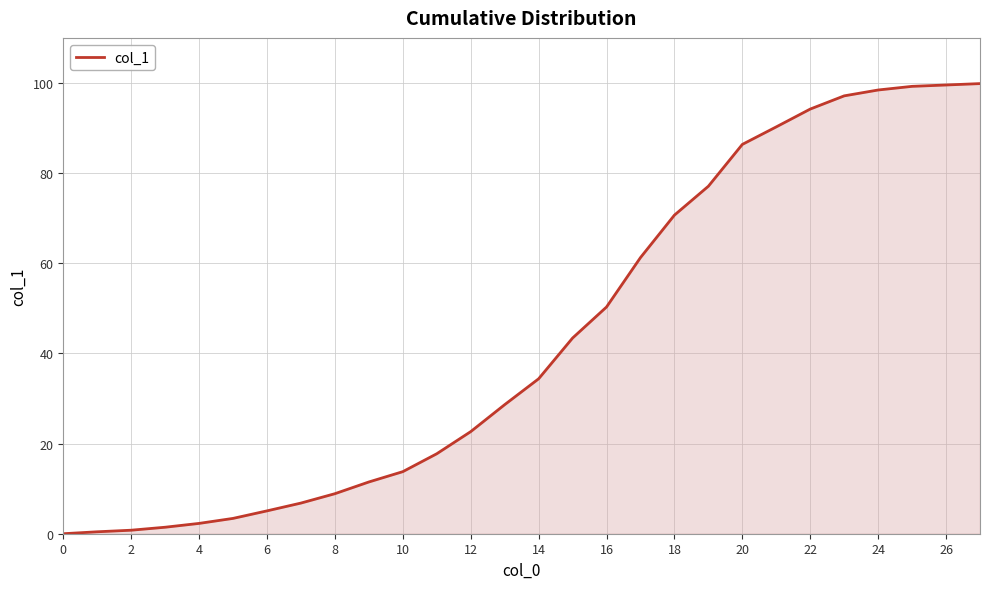

What is the maximum value shown in the chart?

99.9